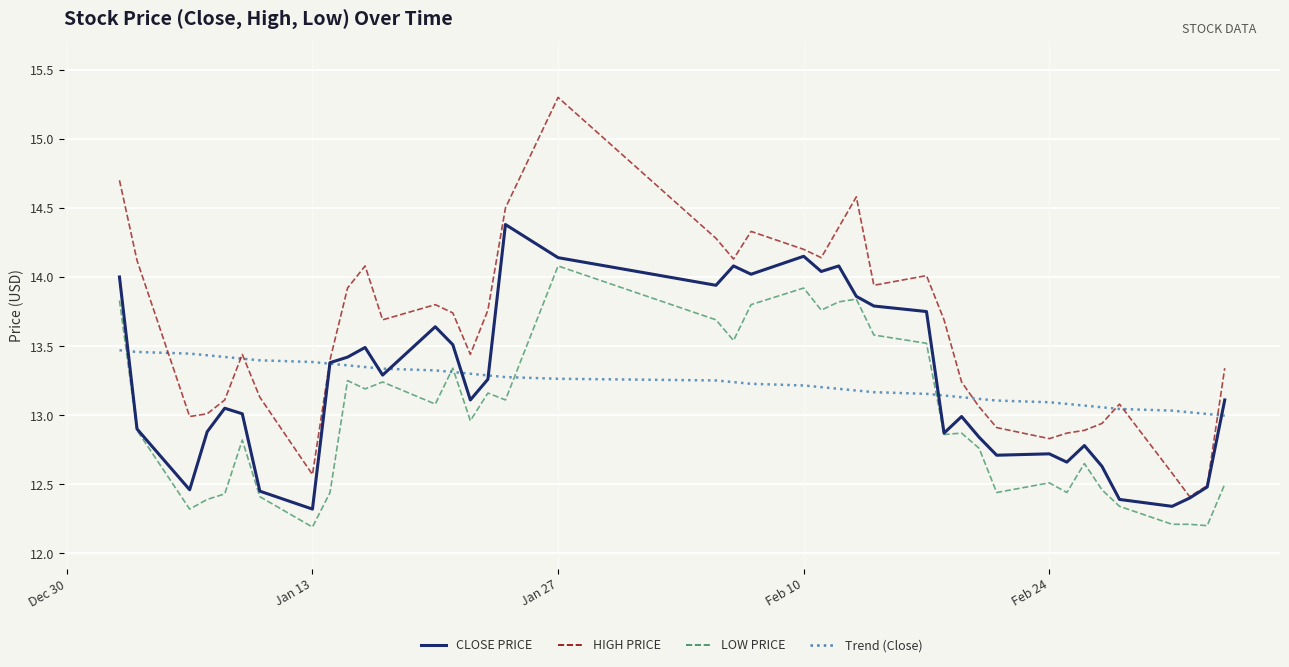

What is the maximum value for HIGH PRICE?

15.3